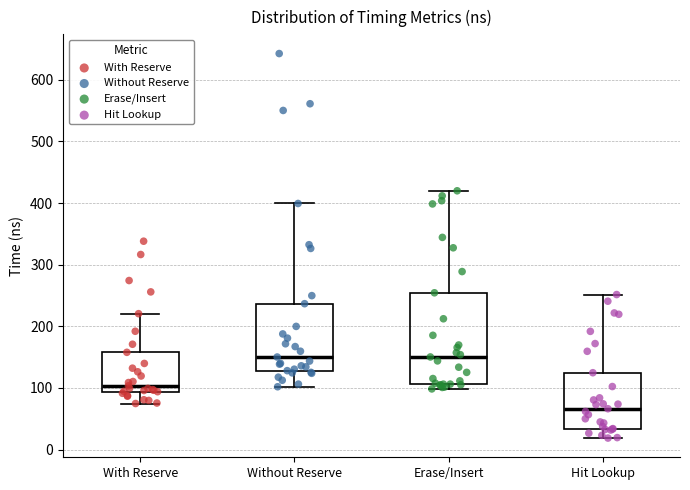

Reading left to right, read every box against the y-axis: the position of its median line, the range the box covers, and the ends of its whiskers. The values are not printed on the chart, so give them approximately, as read against the axis.

With Reserve: median 100, box 90 to 160, whiskers 70 to 220
Without Reserve: median 150, box 130 to 240, whiskers 100 to 400
Erase/Insert: median 150, box 110 to 250, whiskers 100 to 420
Hit Lookup: median 70, box 30 to 120, whiskers 20 to 250